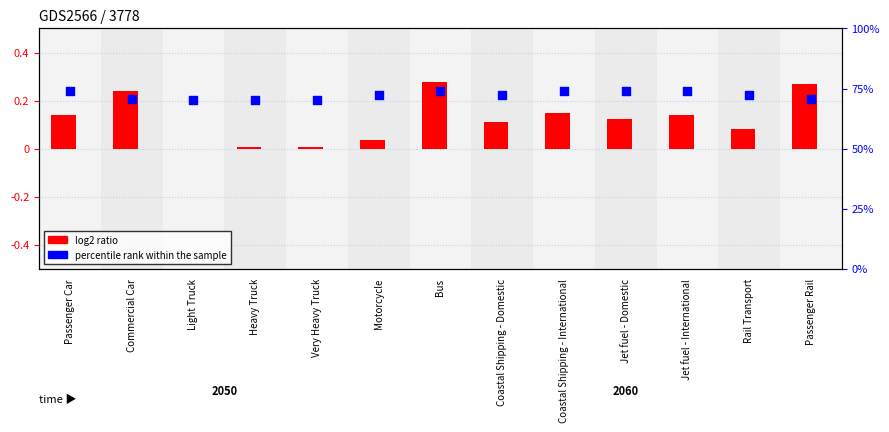

What is the total value across all series at Passenger Car?

74.2